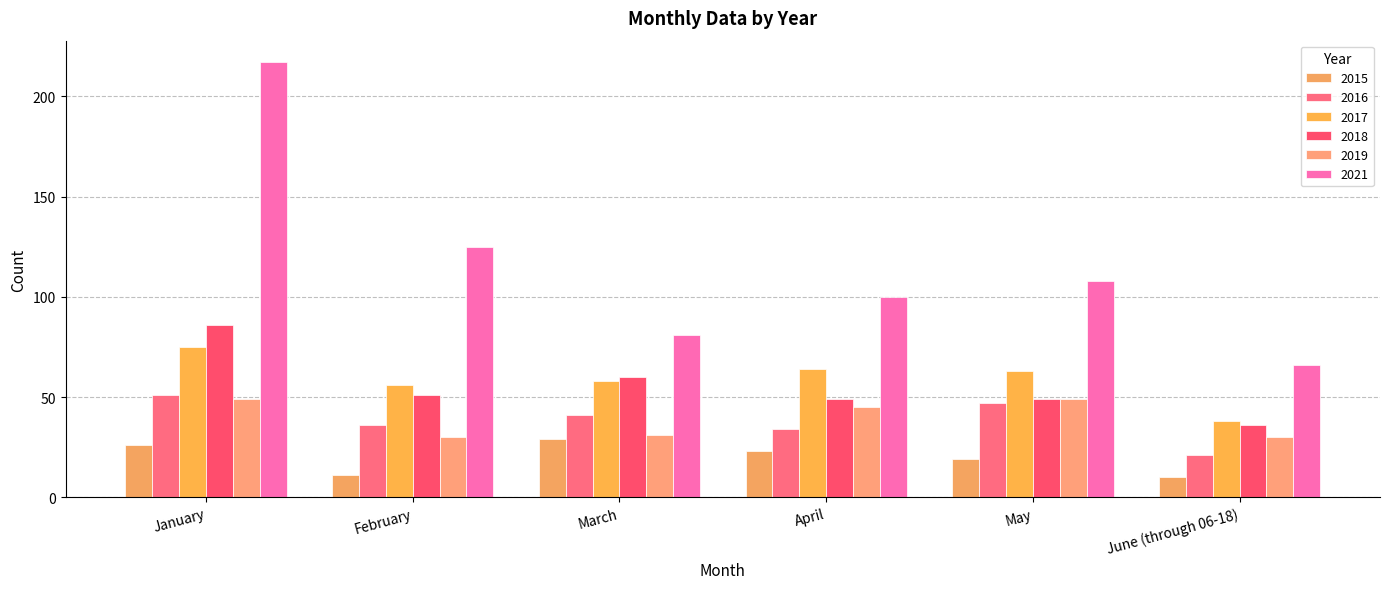

Which series has the largest range (max minus min)?

2021